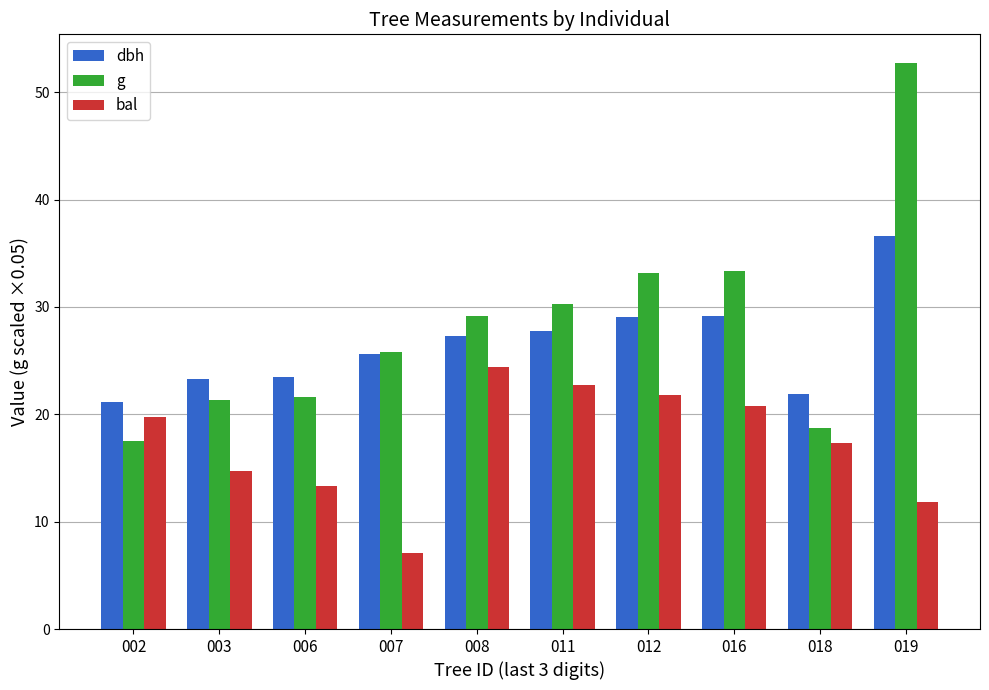

Which series changed the most between 007 and 019?

g